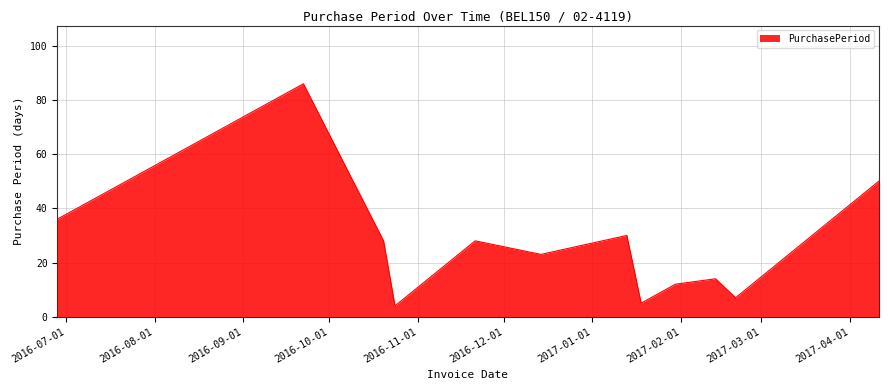

What is the greatest value displayed?

86